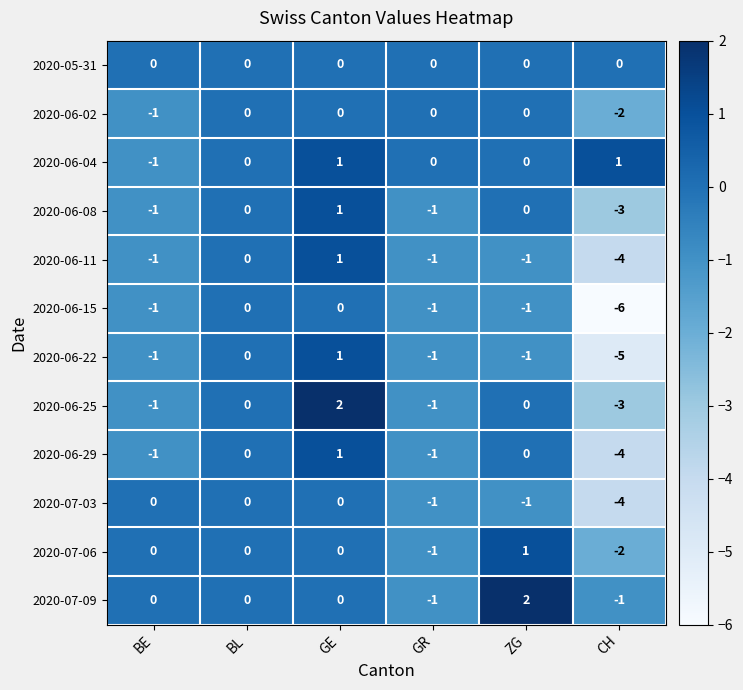

What is the spread (max minus min) of values at GE?

2